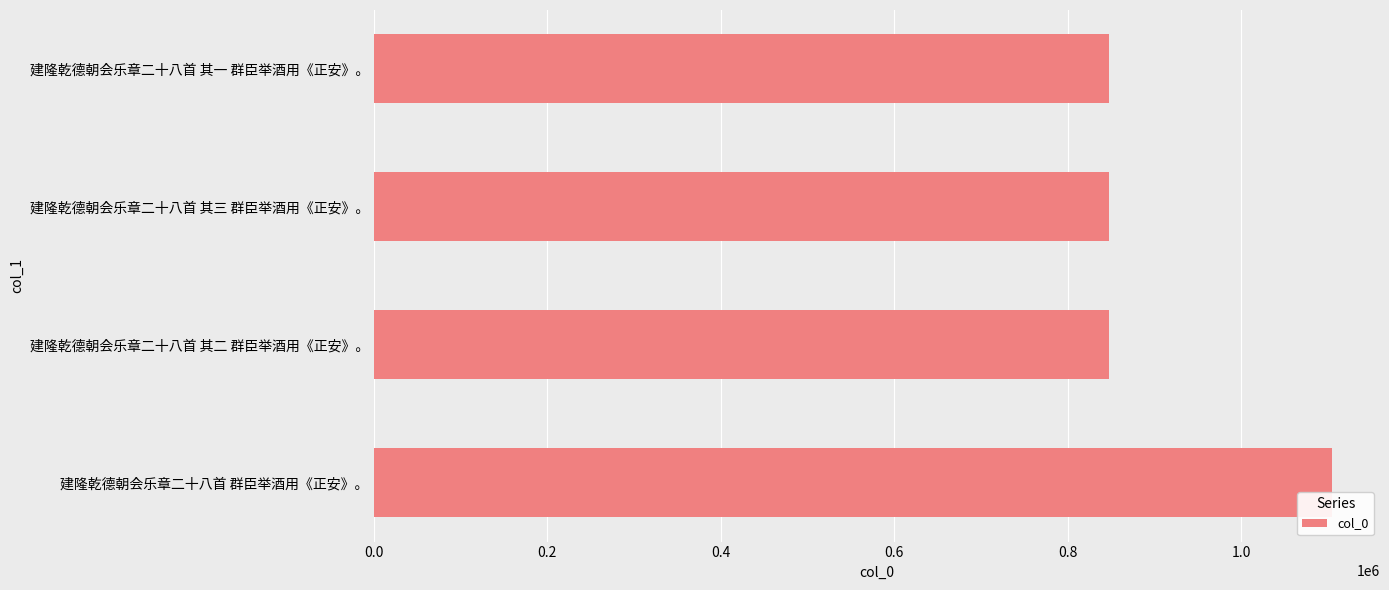

True or false: the data shows 847079 at 建隆乾德朝会乐章二十八首 其一 群臣举酒用《正安》。.

True